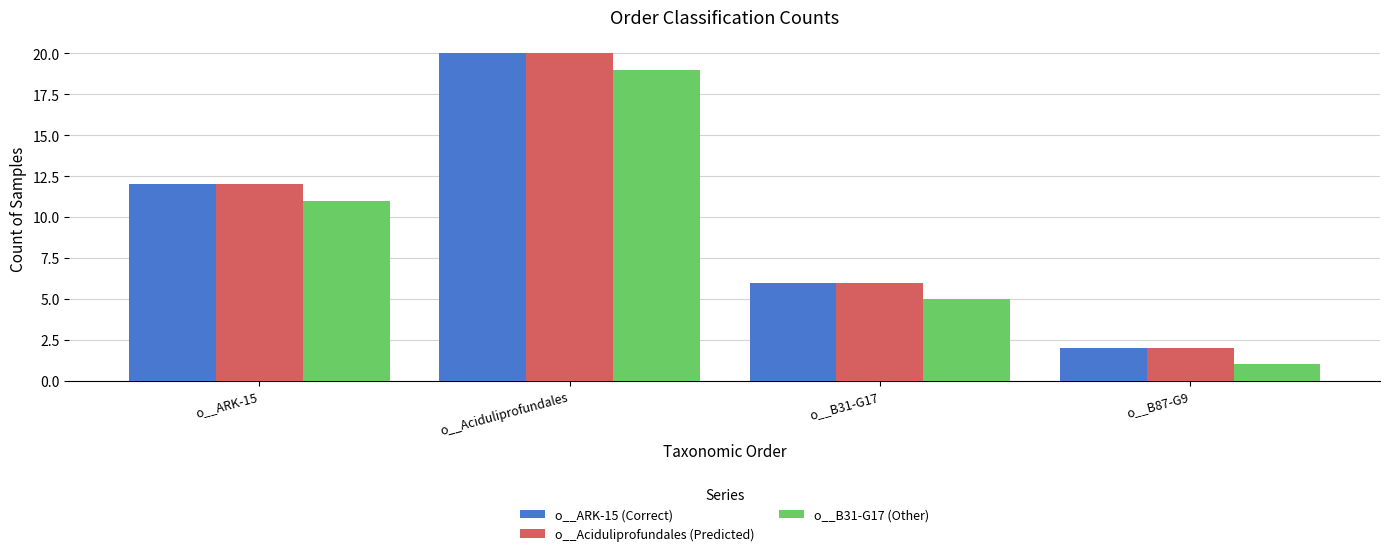

At which category is the sum across all series the highest?

o__Aciduliprofundales